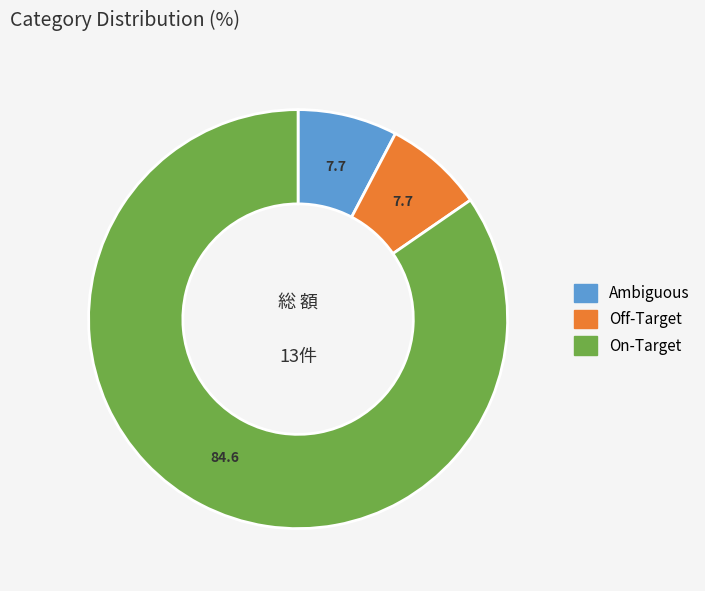

The Ambiguous slice represents 1% of the pie. True or false?

False